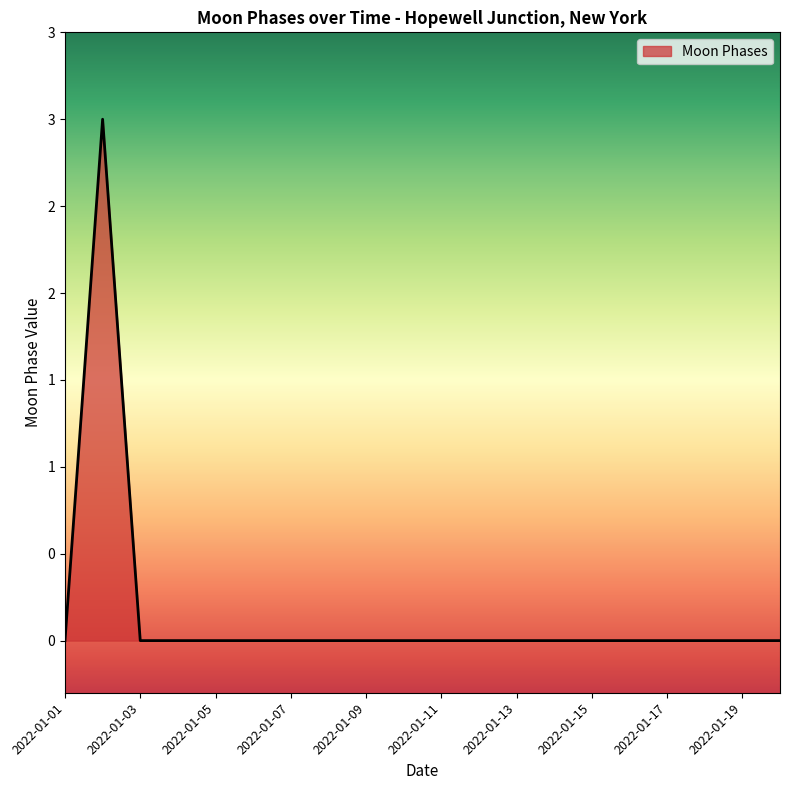

Does the chart have visible grid lines?

No